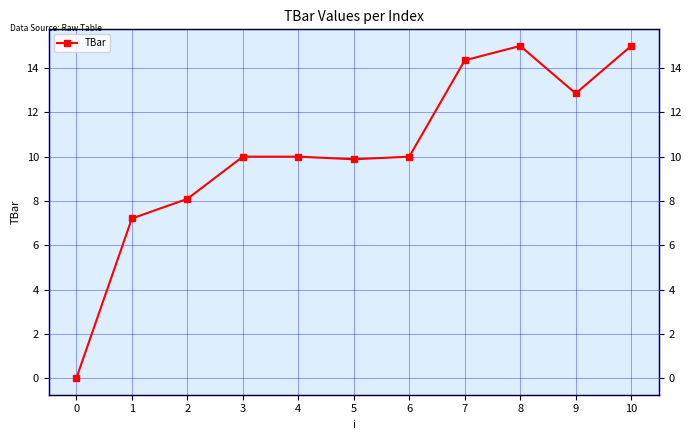

What is the difference between the maximum and minimum values?

15.0